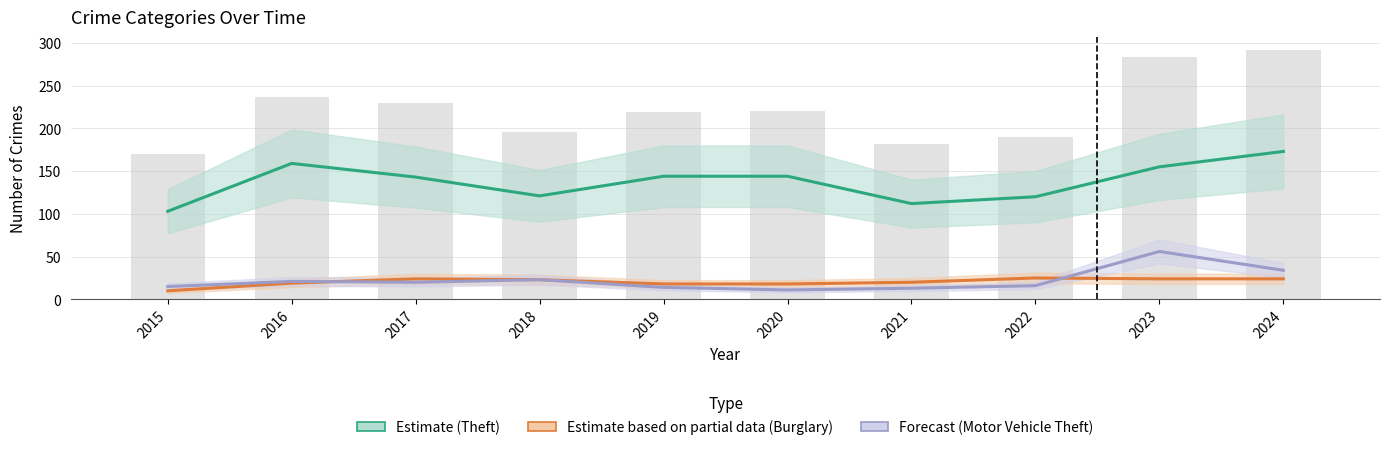

What is the difference between the maximum and minimum values in the Estimate based on partial data series?

15